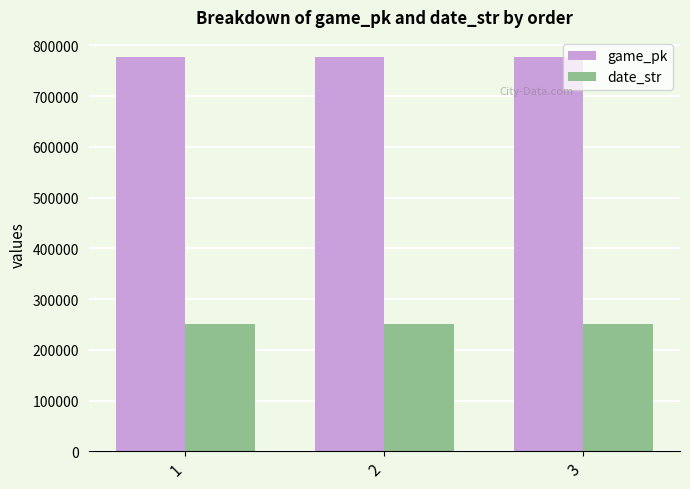

What is the sum of all game_pk values?

2333742